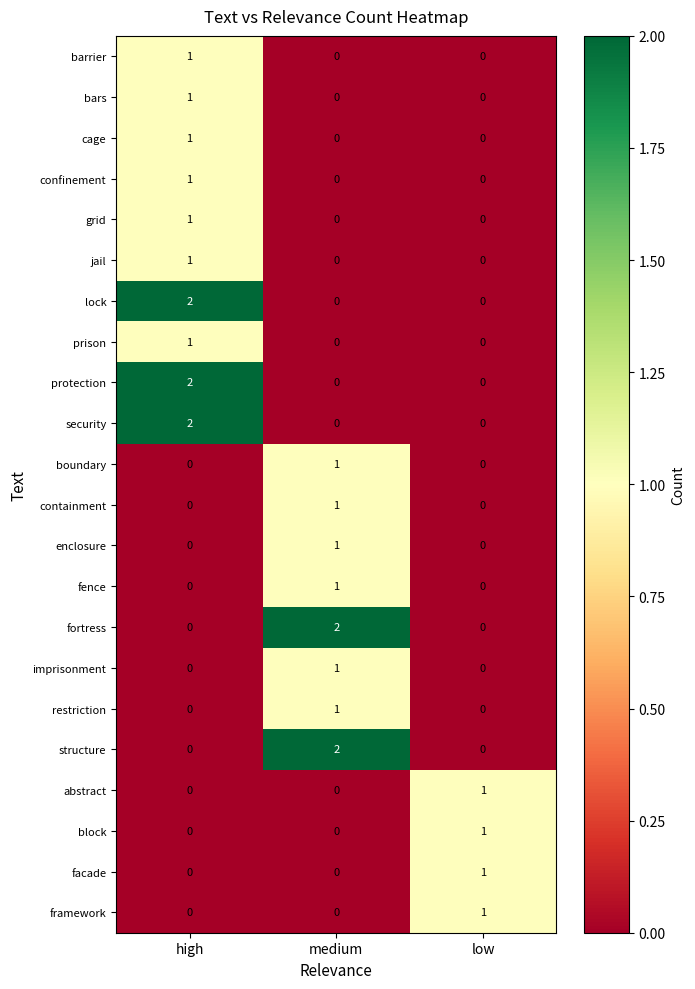

What is the spread (max minus min) of values at high?

2